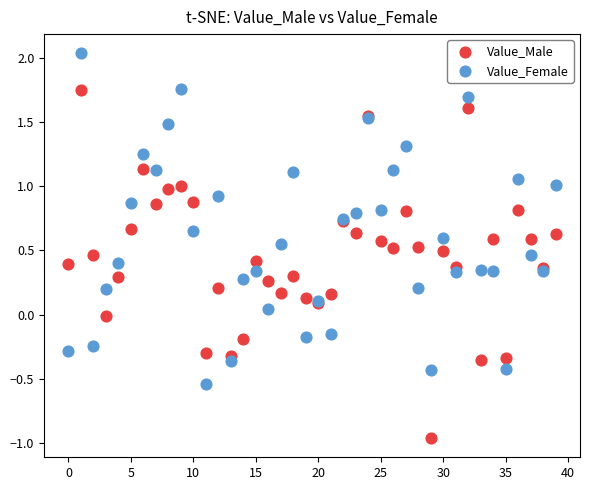

What are all the series names shown in the legend?

Value_Male, Value_Female